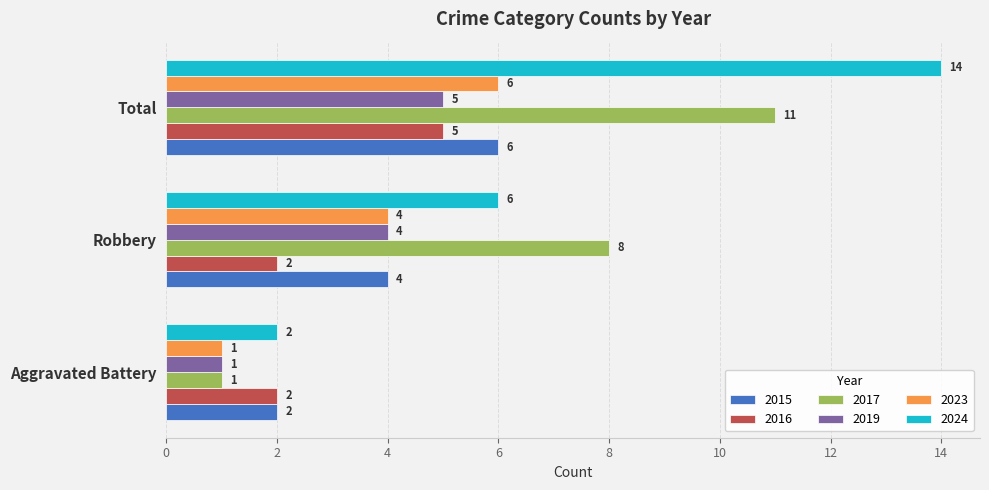

Which category has the highest value in the 2015 series?

Total